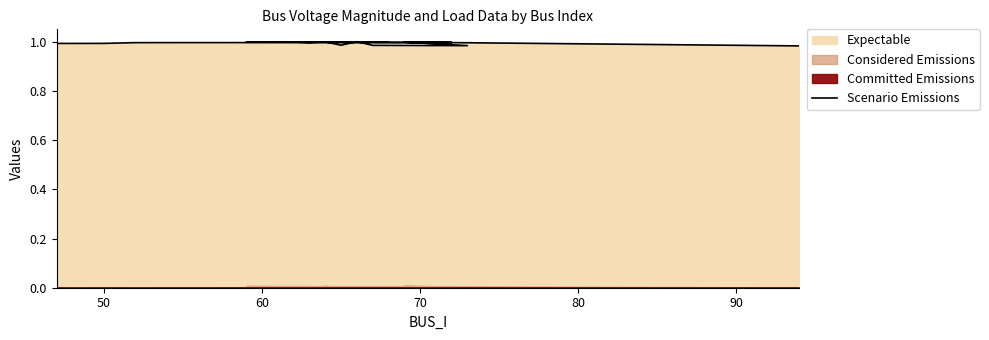

The value at 60 is 1.5. True or false?

False